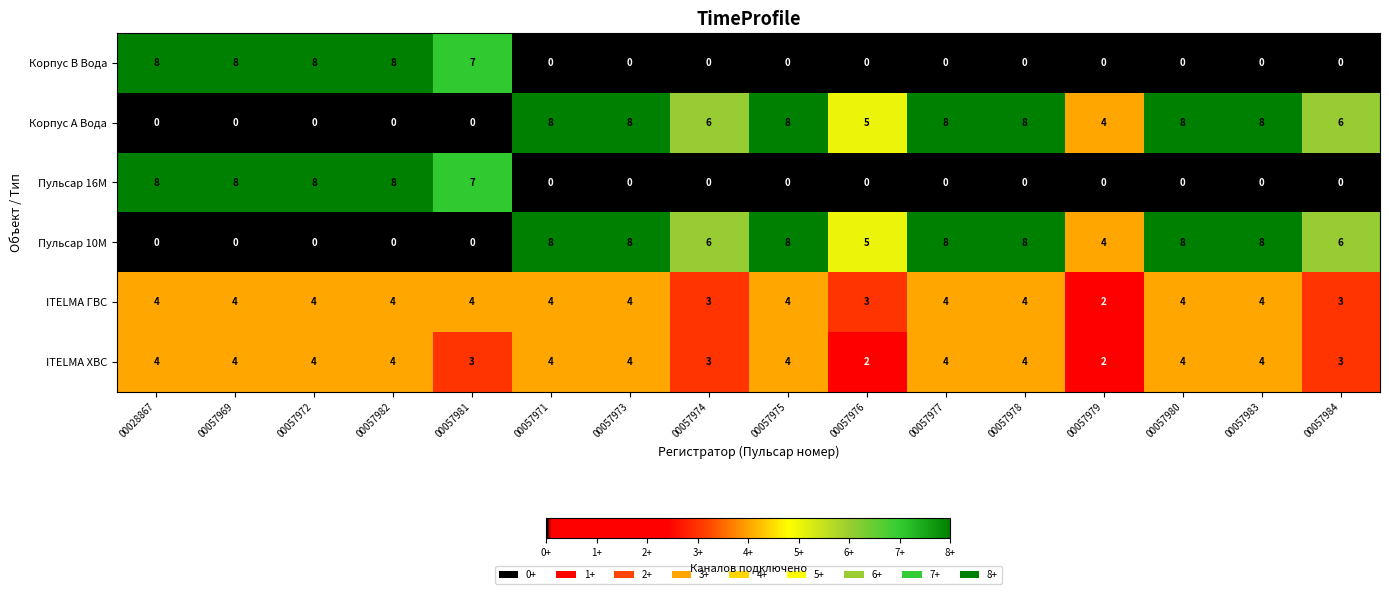

How many categories are shown in the chart?

16